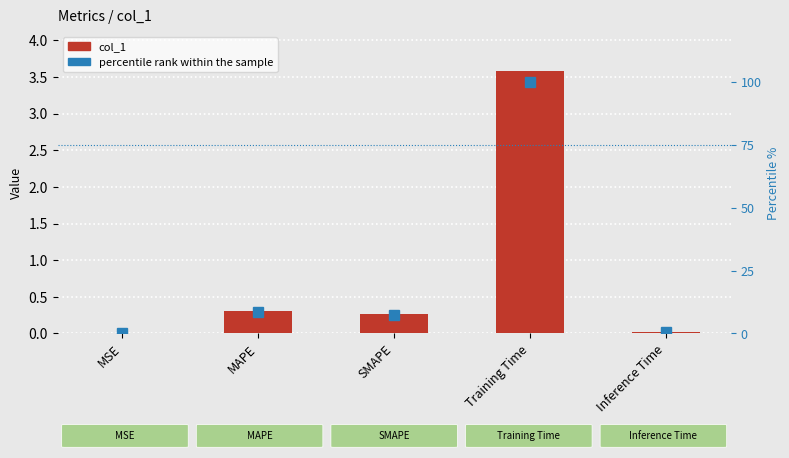

List the series in order of their overall mean, lowest first.

col_1, percentile rank within the sample